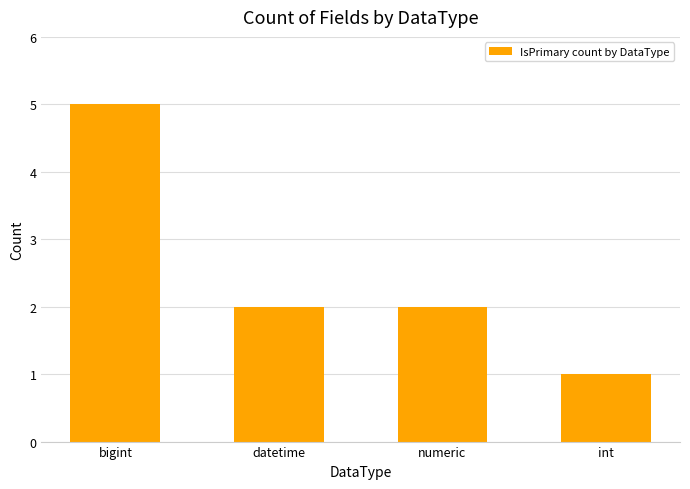

Count the values in the range 2 to 5.

3